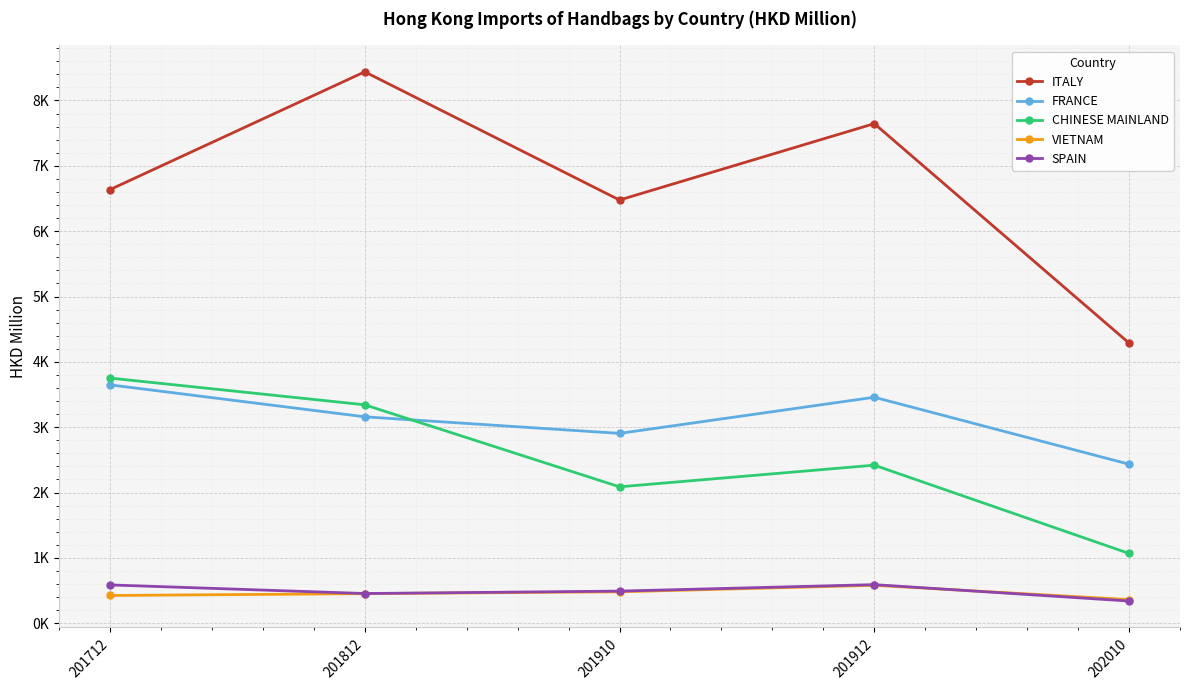

Is this an area chart (filled region under the line)?

No